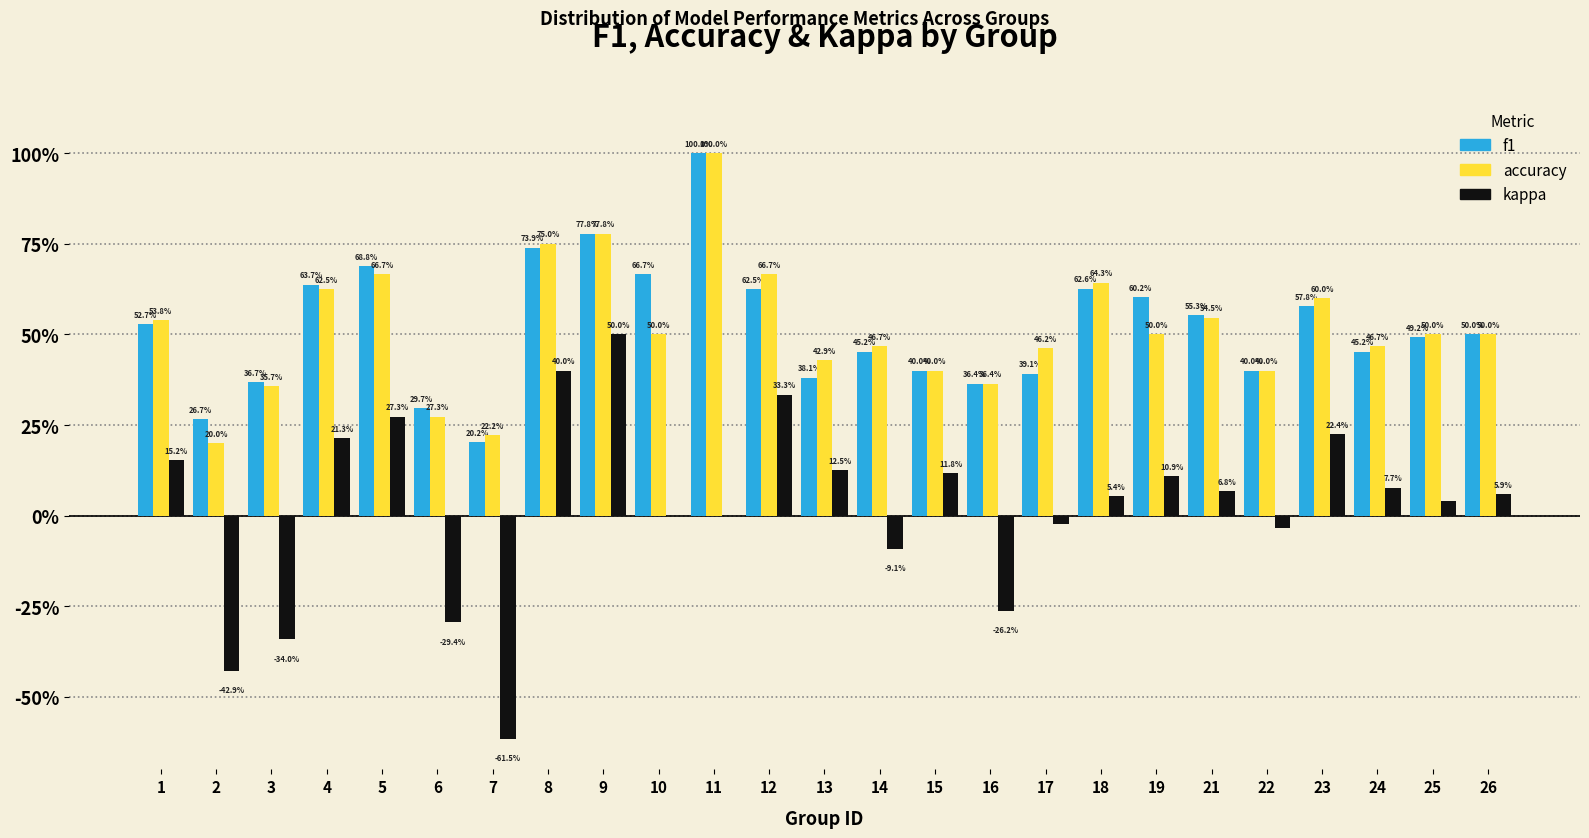

What are all the series names shown in the legend?

f1, accuracy, kappa